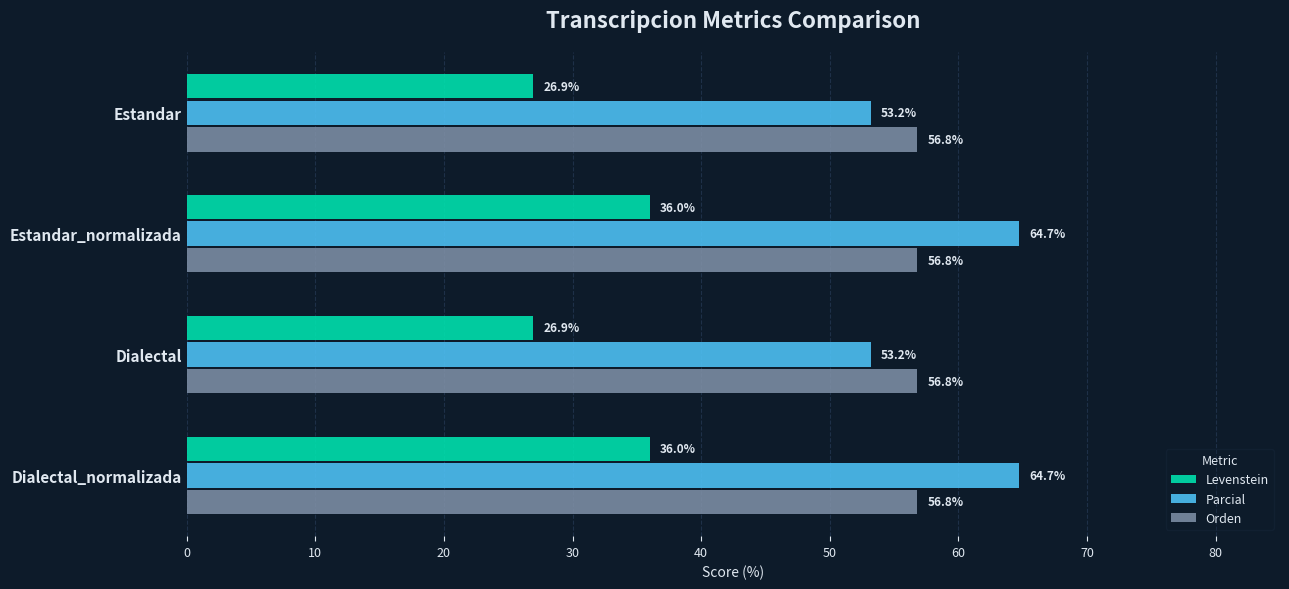

What is the difference between the second highest and second lowest values in the Levenstein series?

9.1